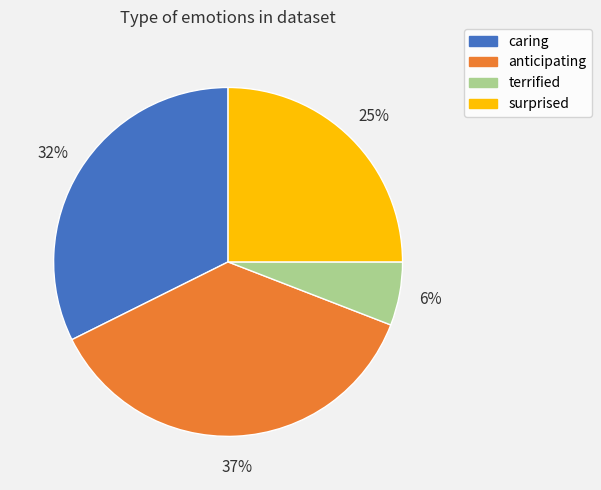

To the nearest percent, what portion does terrified represent?

6%